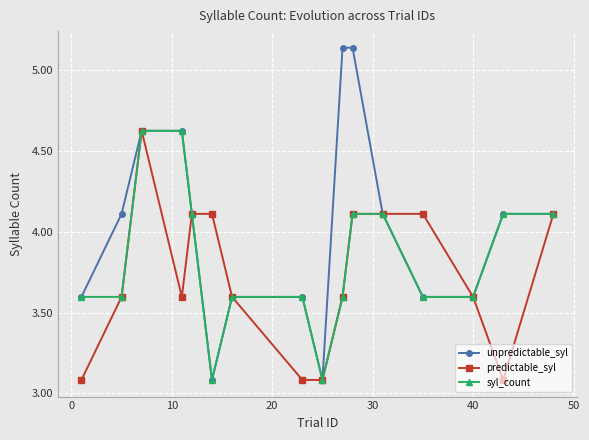

What is the lowest value of the predictable_syl series?

3.1